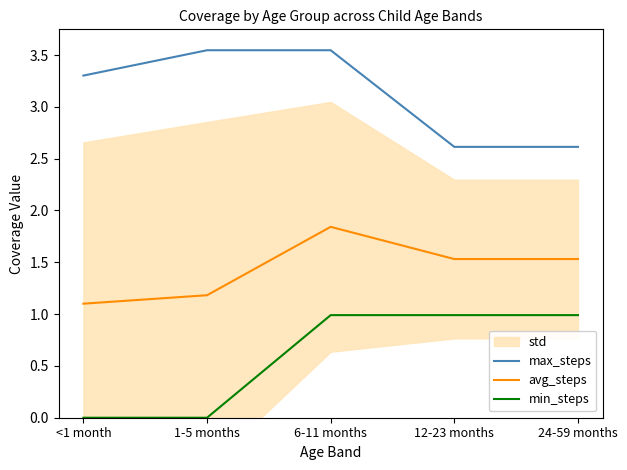

Does the chart have visible grid lines?

No